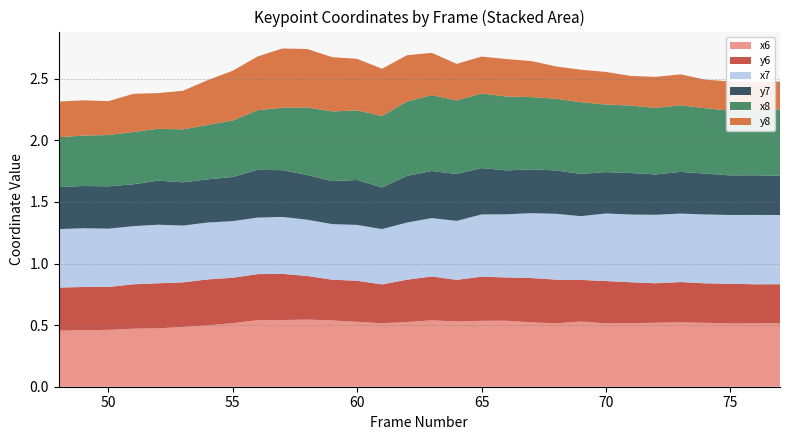

Reading left to right, list all the values displayed in this chart.

x6: 0.5	0.5	0.5	0.5	0.5	0.5	0.5	0.5	0.5	0.5	0.5	0.5	0.5	0.5	0.5	0.5	0.5	0.5	0.5	0.5	0.5	0.5	0.5	0.5	0.5	0.5	0.5	0.5	0.5	0.5
y6: 0.3	0.3	0.3	0.4	0.4	0.4	0.4	0.4	0.4	0.4	0.4	0.3	0.3	0.3	0.3	0.4	0.3	0.4	0.4	0.4	0.4	0.3	0.3	0.3	0.3	0.3	0.3	0.3	0.3	0.3
x7: 0.5	0.5	0.5	0.5	0.5	0.5	0.5	0.5	0.5	0.5	0.5	0.5	0.5	0.4	0.5	0.5	0.5	0.5	0.5	0.5	0.5	0.5	0.5	0.5	0.6	0.6	0.6	0.6	0.6	0.6
y7: 0.3	0.3	0.3	0.3	0.4	0.4	0.4	0.4	0.4	0.4	0.4	0.3	0.4	0.3	0.4	0.4	0.4	0.4	0.4	0.4	0.4	0.3	0.3	0.3	0.3	0.3	0.3	0.3	0.3	0.3
x8: 0.4	0.4	0.4	0.4	0.4	0.4	0.4	0.5	0.5	0.5	0.5	0.6	0.6	0.6	0.6	0.6	0.6	0.6	0.6	0.6	0.6	0.6	0.5	0.5	0.5	0.5	0.5	0.5	0.5	0.5
y8: 0.3	0.3	0.3	0.3	0.3	0.3	0.4	0.4	0.4	0.5	0.5	0.4	0.4	0.4	0.4	0.3	0.3	0.3	0.3	0.3	0.3	0.3	0.3	0.2	0.3	0.3	0.2	0.2	0.2	0.2